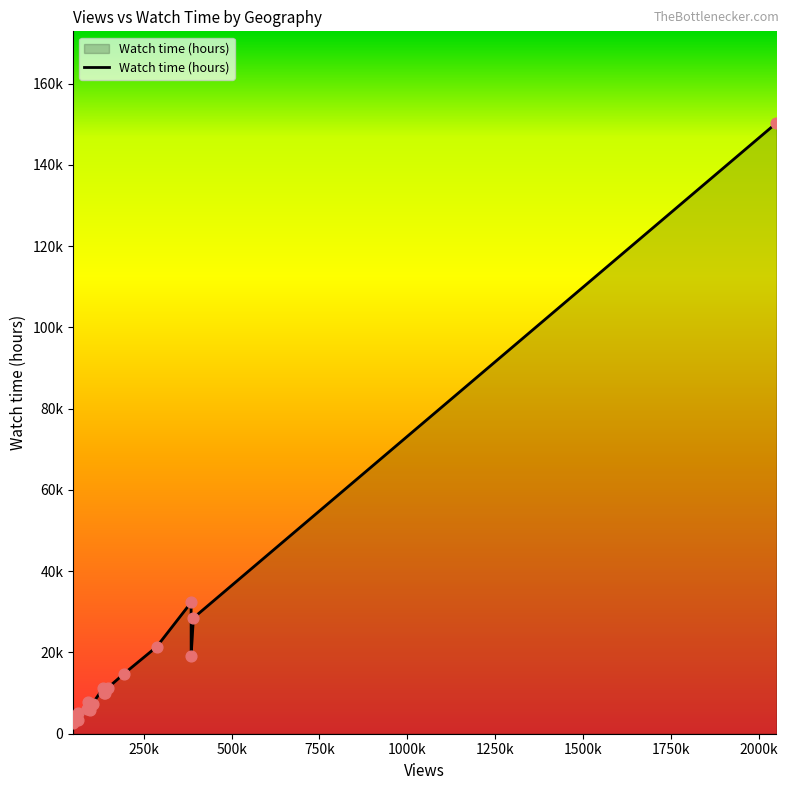

Is this an area chart (filled region under the line)?

Yes